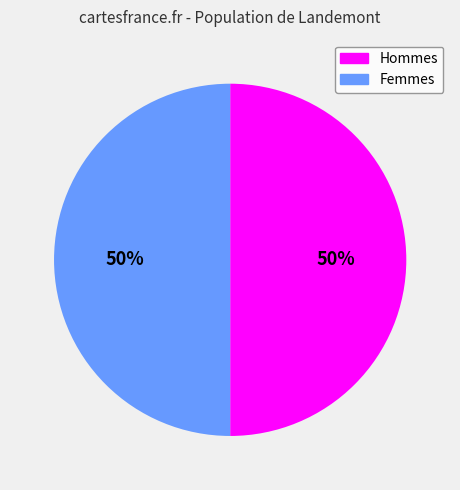

To the nearest percent, what is the average slice percentage?

50%